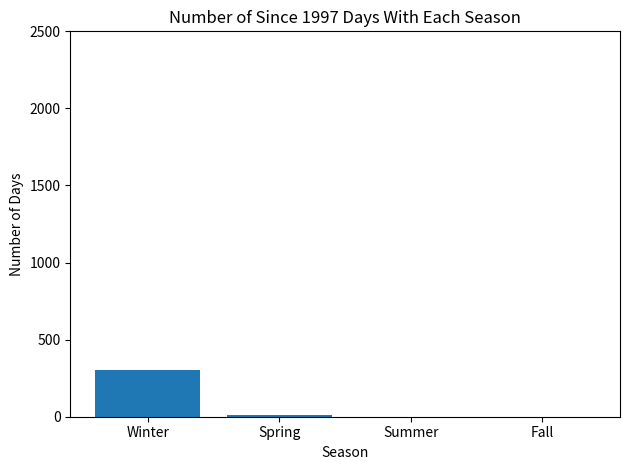

Which label corresponds to the largest value in the chart?

Winter